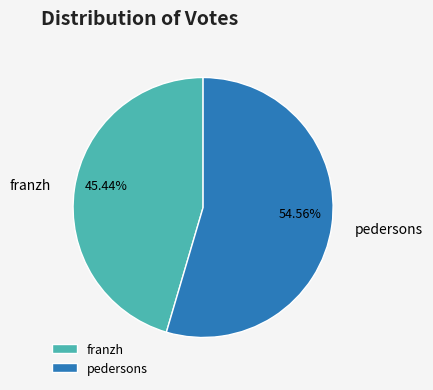

What percentage is the pedersons slice, to the nearest percent?

55%